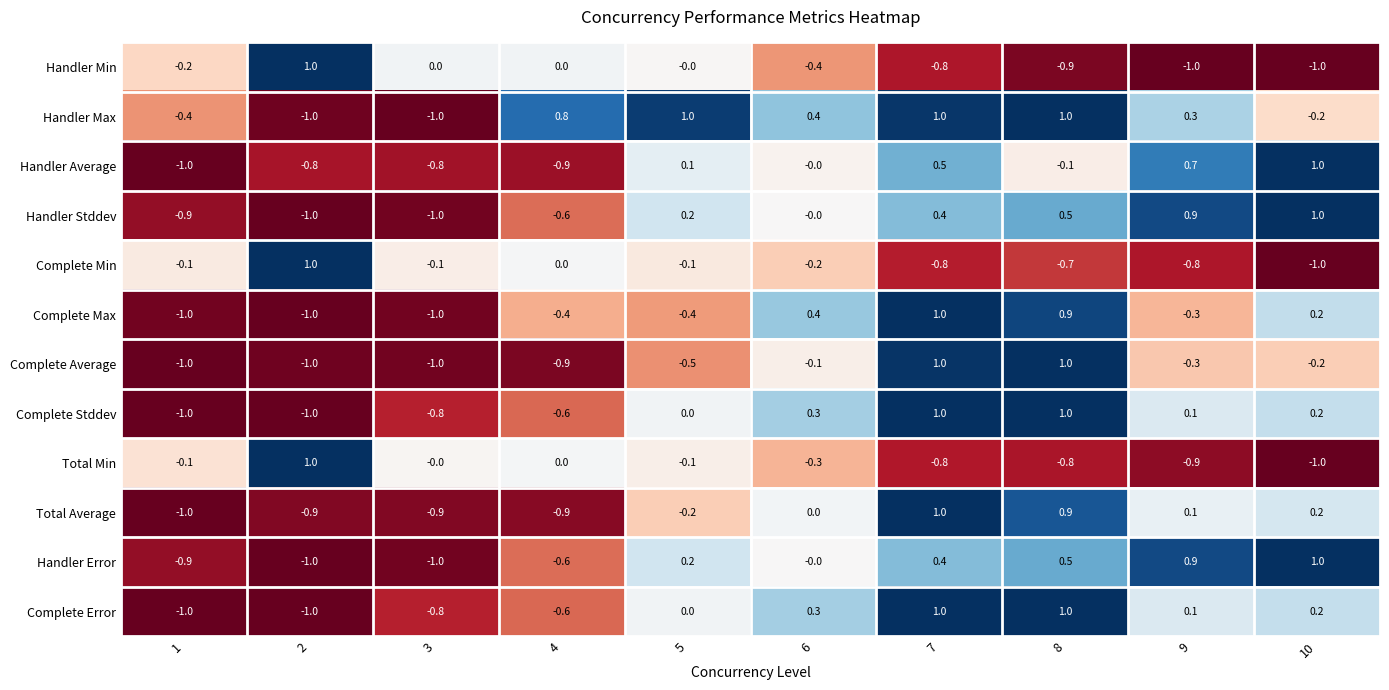

What value does the Handler Error series have at 10?

1.0